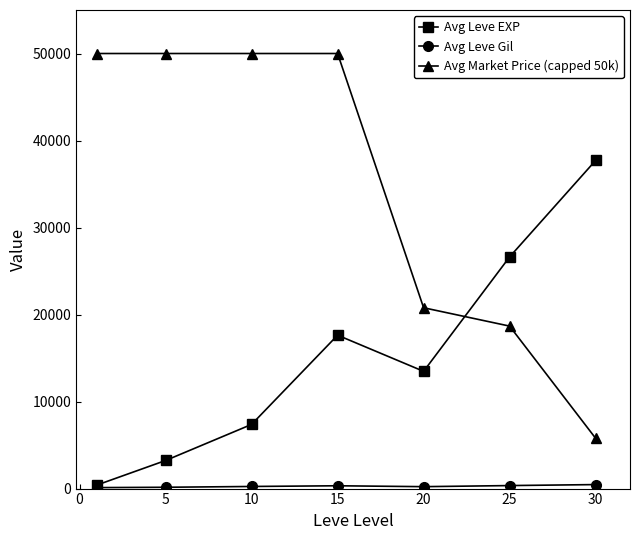

What is the maximum value for Avg Leve EXP?

37707